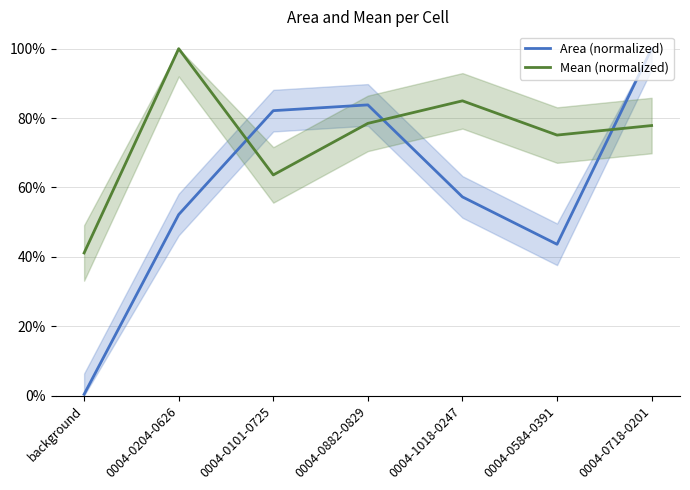

Reading left to right, what are all the values shown in this chart?

Area (normalized): 0.0	0.5	0.8	0.8	0.6	0.4	1.0
Mean (normalized): 0.4	1.0	0.6	0.8	0.8	0.8	0.8